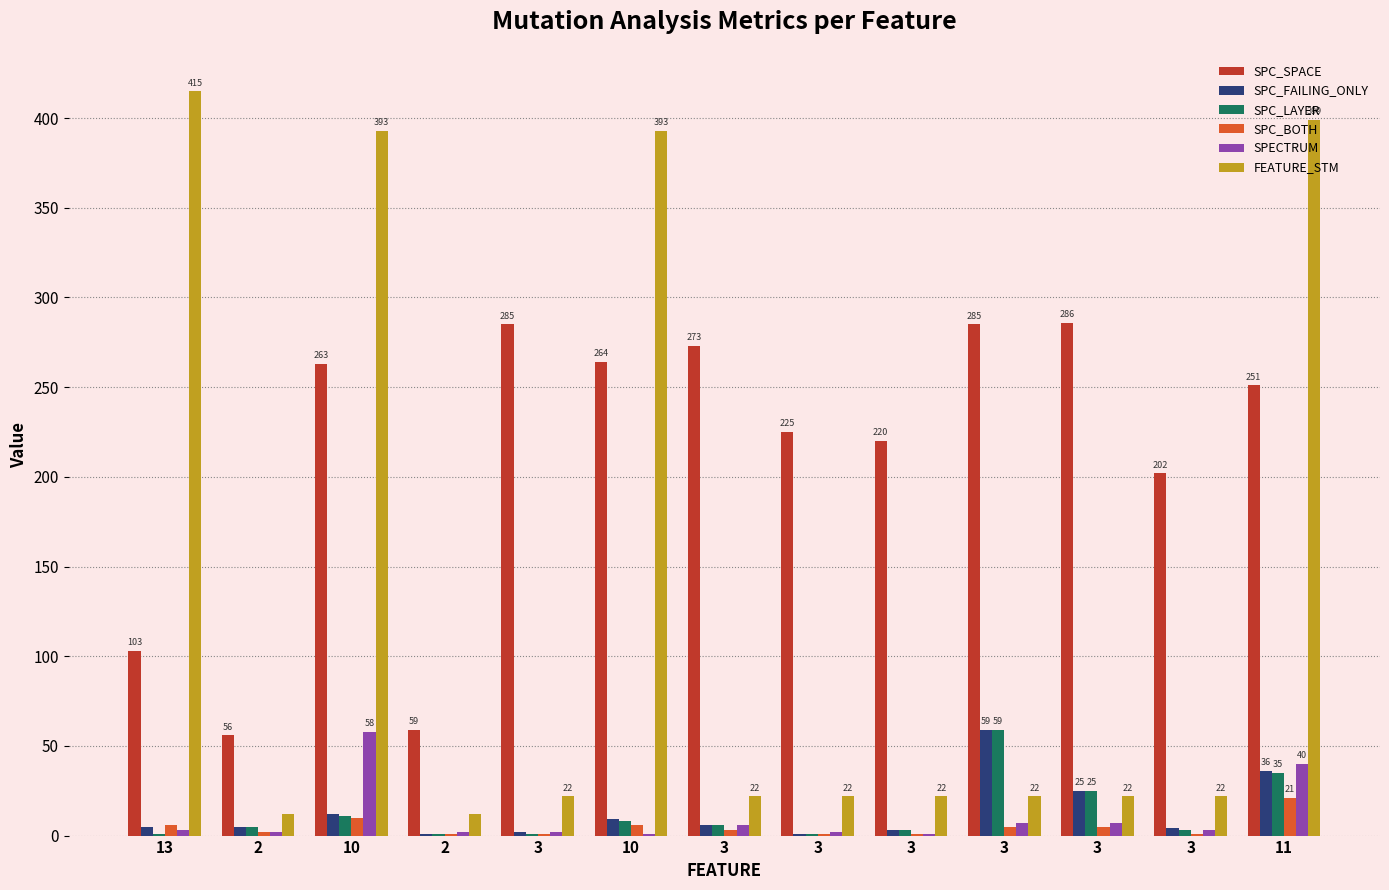

What are all the series names shown in the legend?

SPC_SPACE, SPC_FAILING_ONLY, SPC_LAYER, SPC_BOTH, SPECTRUM, FEATURE_STM